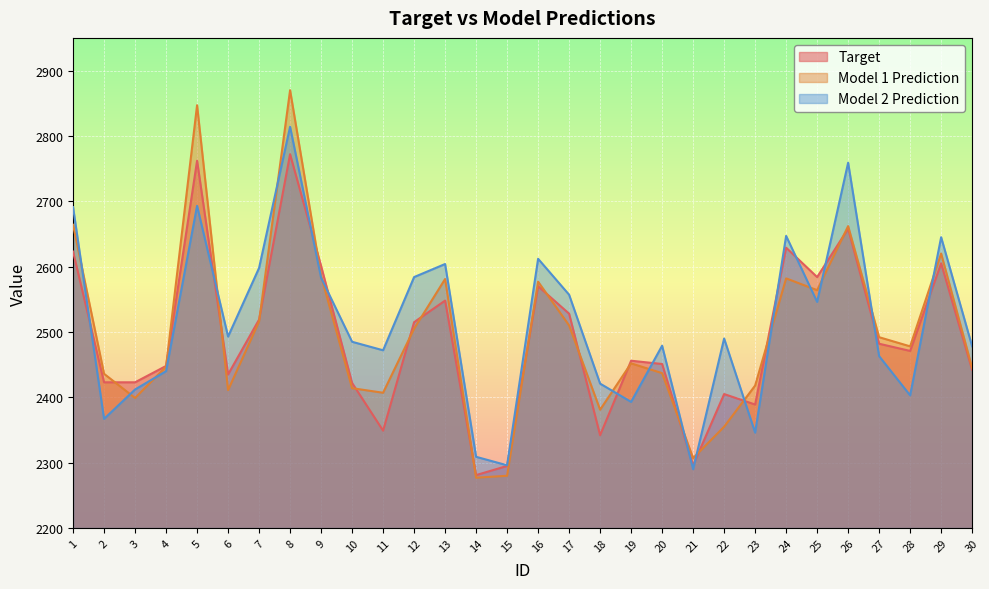

Is the value of Model 1 Prediction at 27 greater than the value of Model 2 Prediction at 9?

No